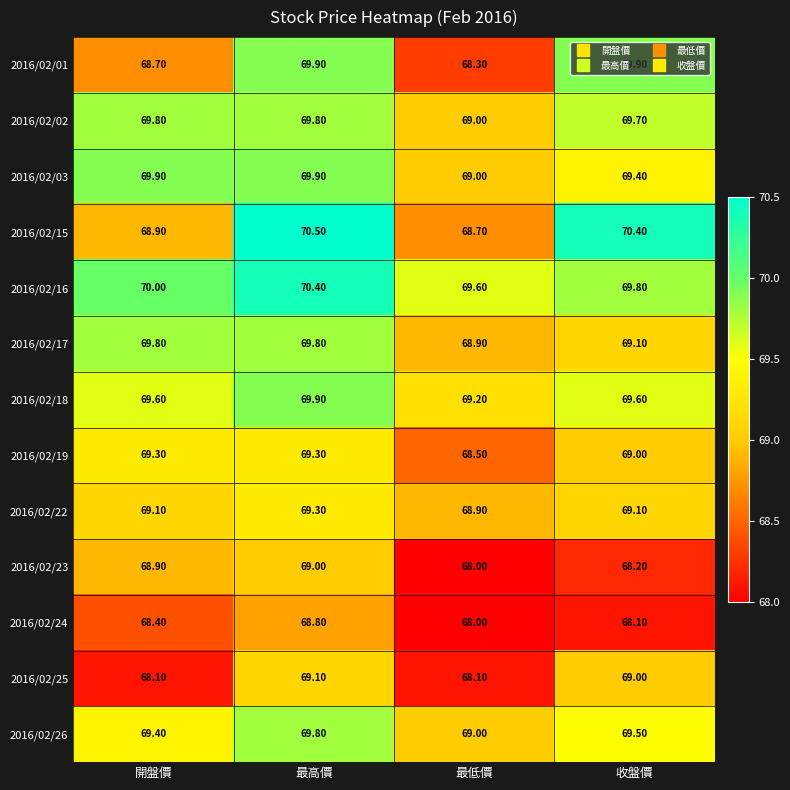

List the labels in order of 2016/02/15 value, largest first.

最高價, 收盤價, 開盤價, 最低價